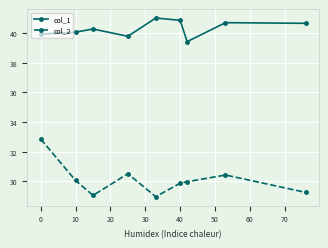

How many data points in col_1 are less than 40?

3